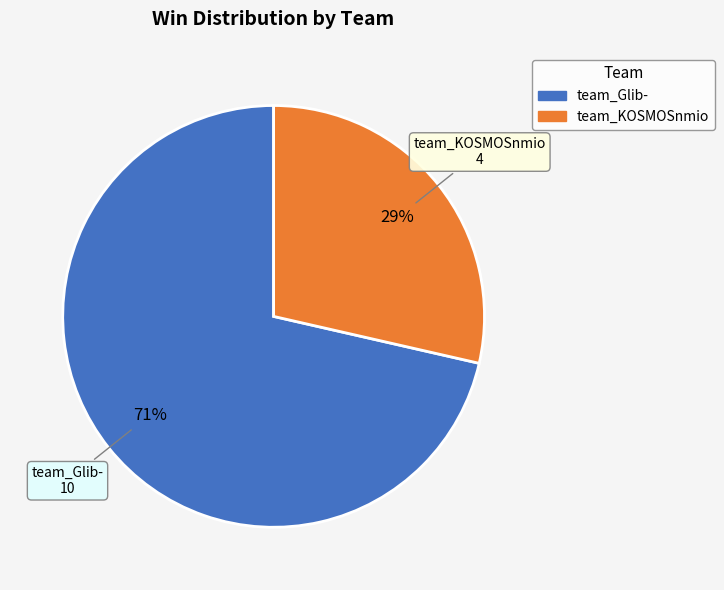

How many segments does this pie chart have?

2